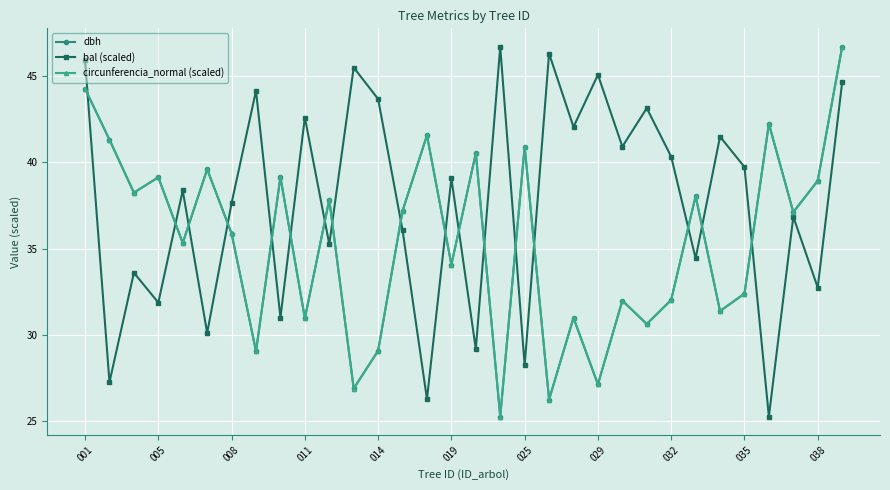

True or false: bal (scaled) and circunferencia_normal (scaled) cross at least once.

True